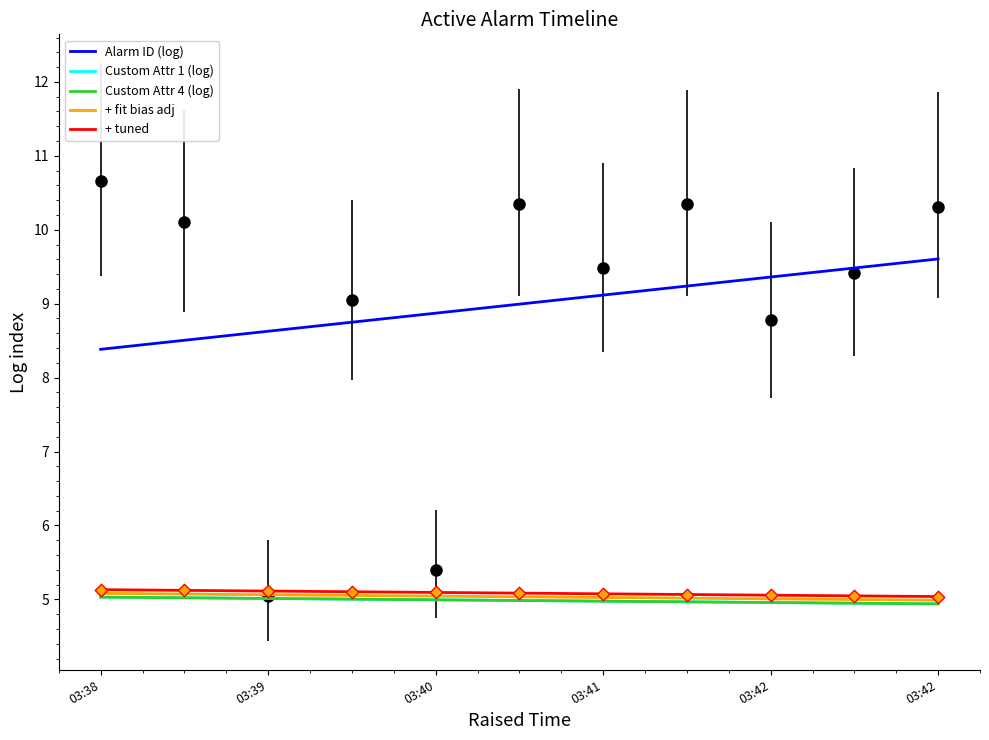

What are all the series names shown in the legend?

Alarm ID (log), Custom Attr 1 (log), Custom Attr 4 (log), + fit bias adj, + tuned